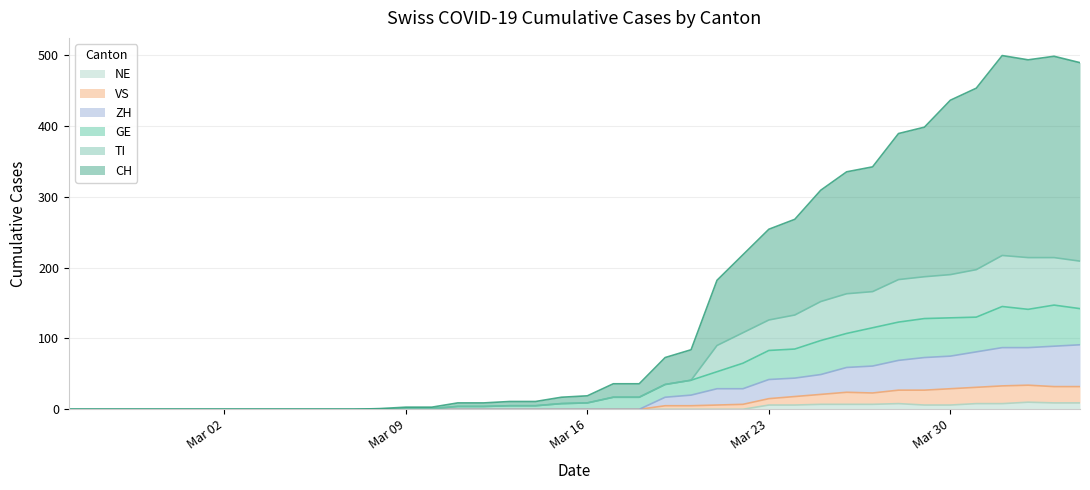

Does the chart display data point markers on the line(s)?

No